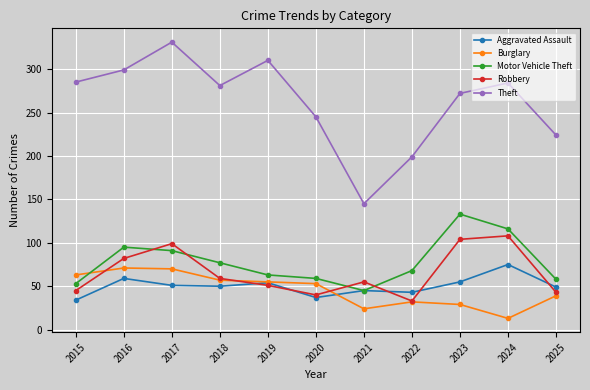

What are all the series names shown in the legend?

Aggravated Assault, Burglary, Motor Vehicle Theft, Robbery, Theft